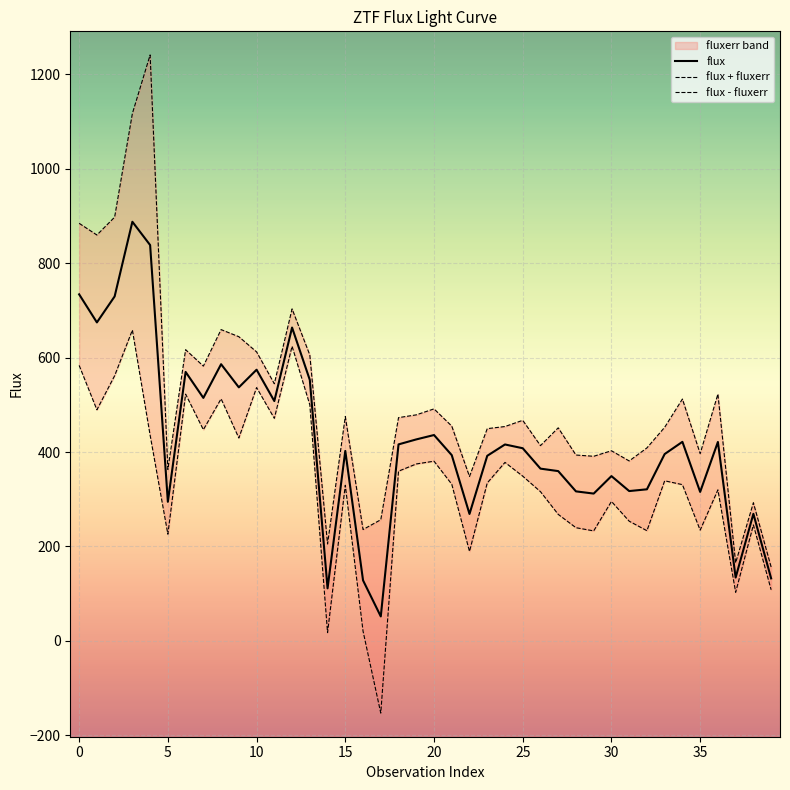

What is the label of the 5th point from the right?

35